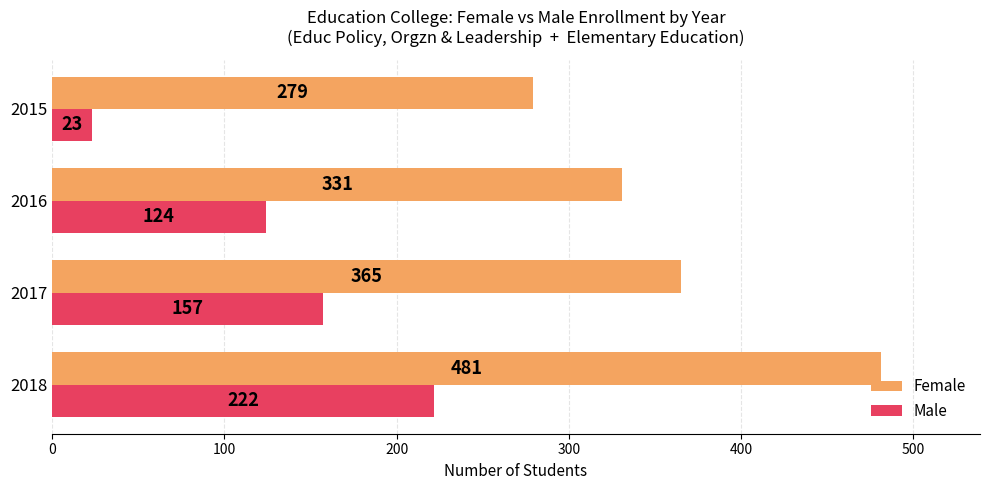

Where is Male nearest to the value 122?

2016